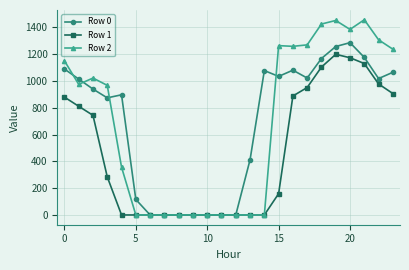

How many lines are shown in the chart?

3